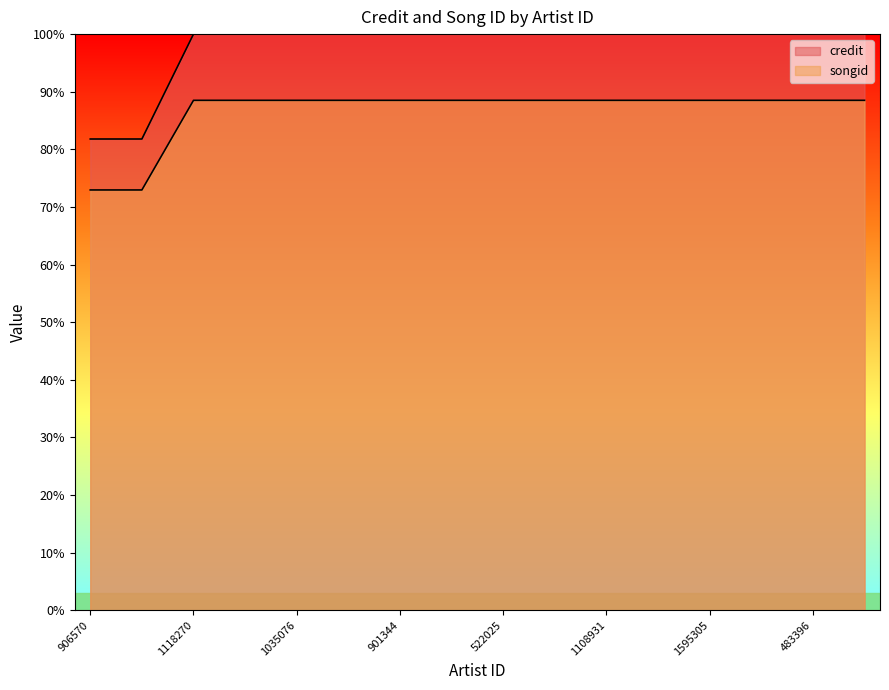

How many lines are shown in the chart?

2